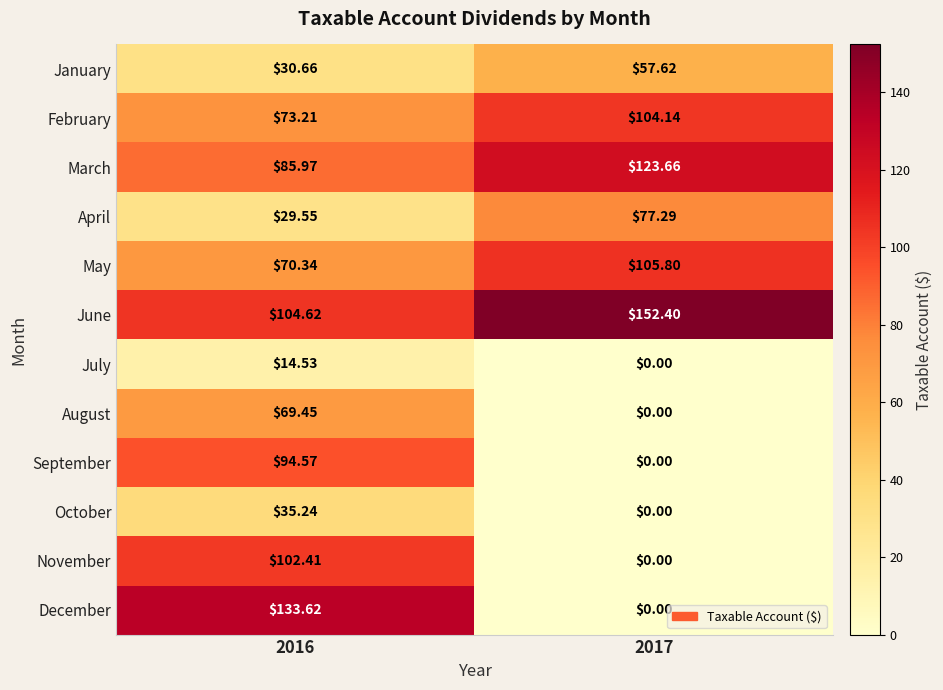

Count the number of categories in the chart.

2